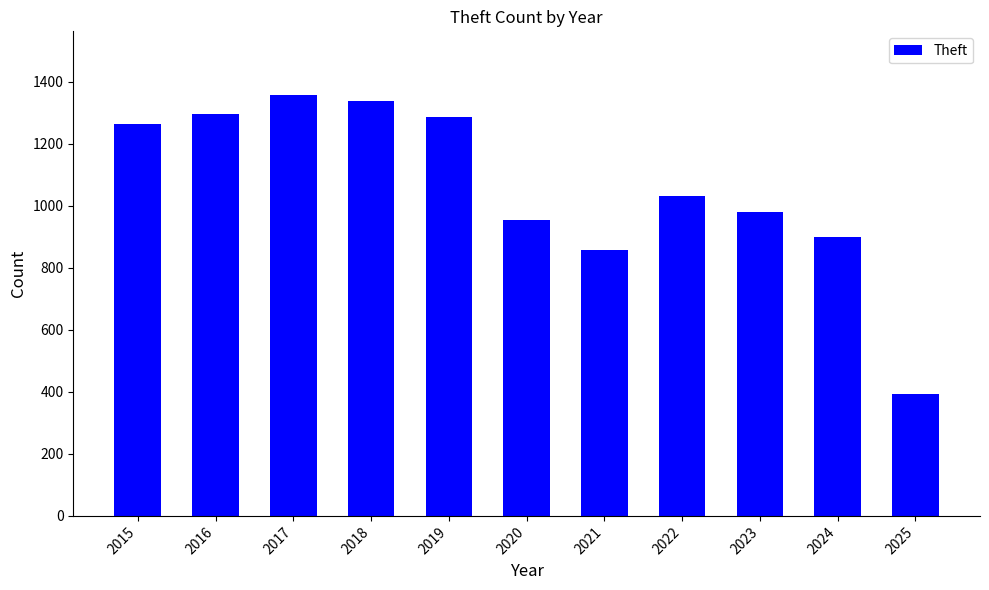

At which category does the chart reach its peak across all series?

2017